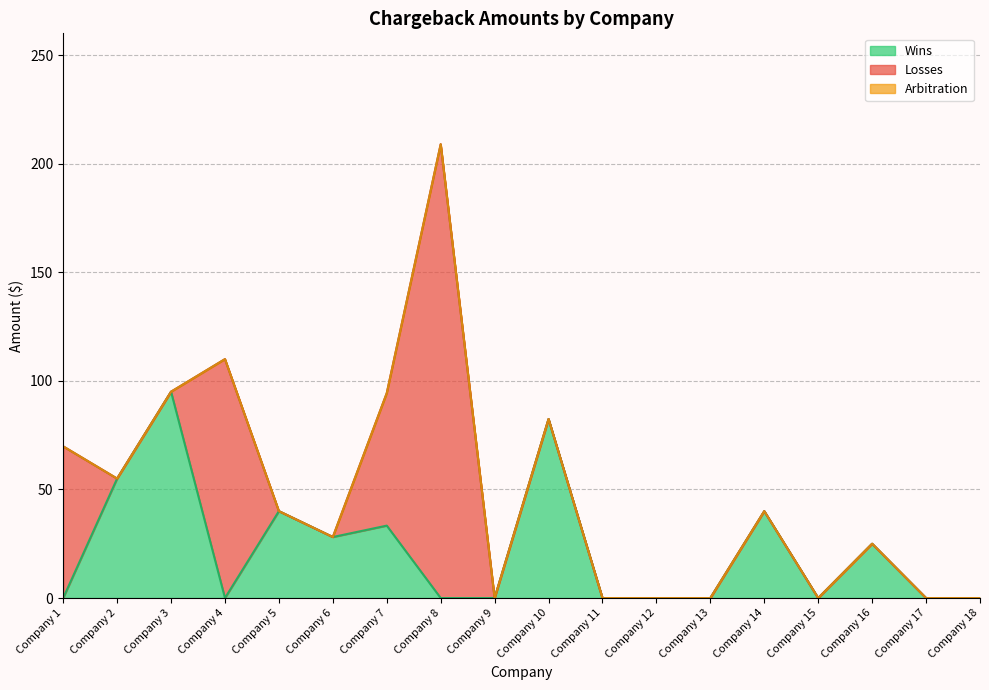

True or false: Arbitration and Losses cross at least once.

False